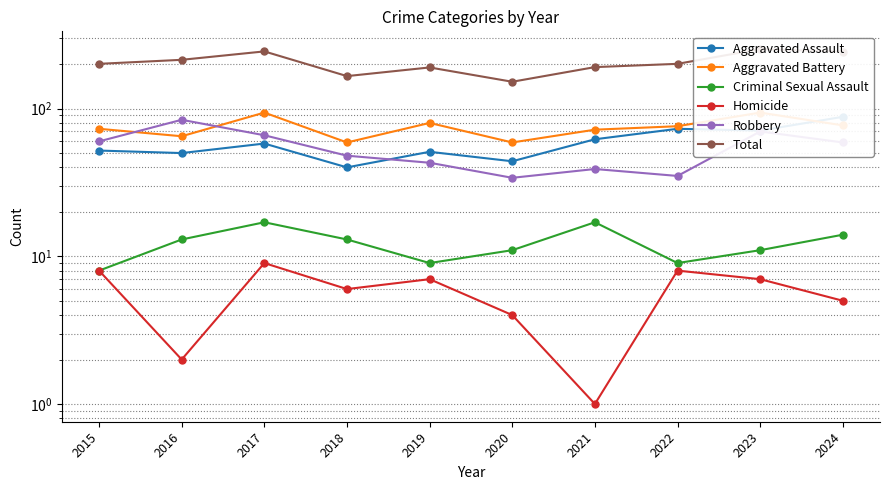

True or false: Homicide and Total intersect in this chart.

False